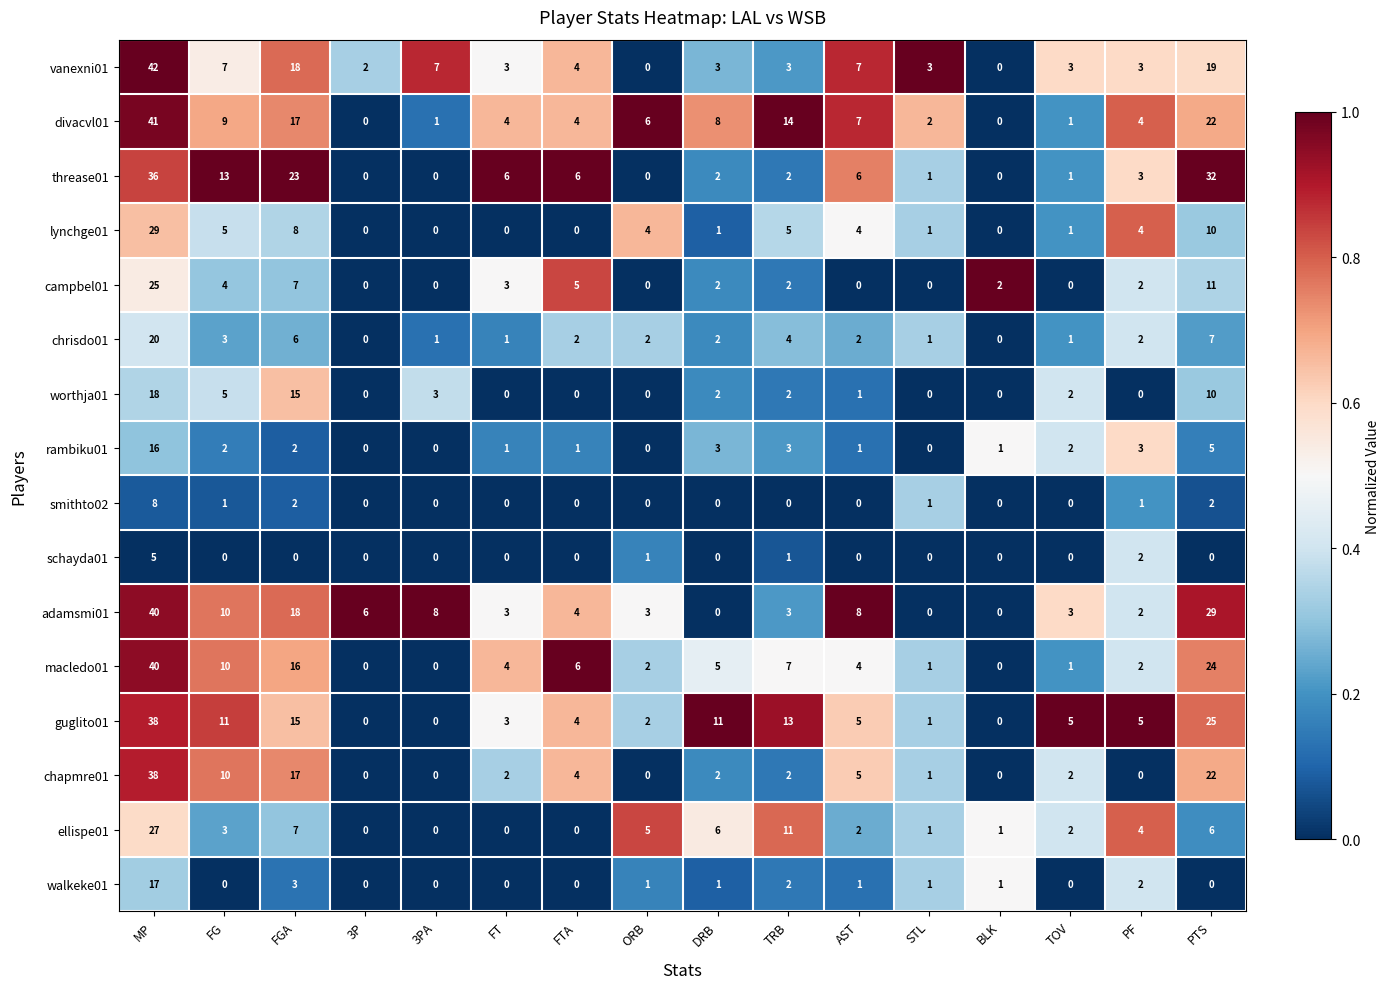

Is it true that ellispe01 equals 14 at 3PA?

False